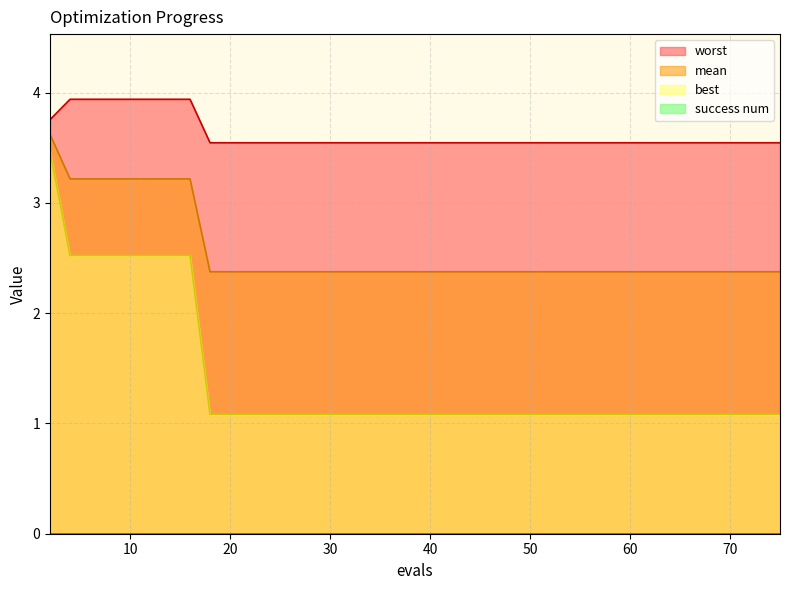

True or false: worst and mean cross at least once.

False